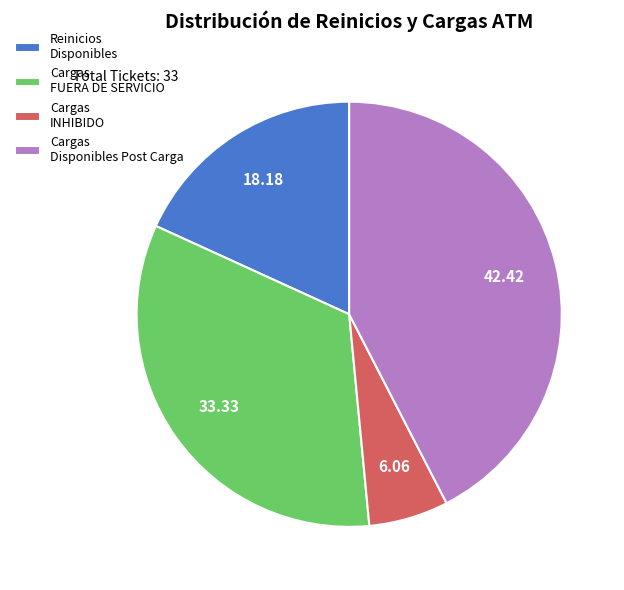

Which category has the smallest portion of the pie?

Cargas INHIBIDO